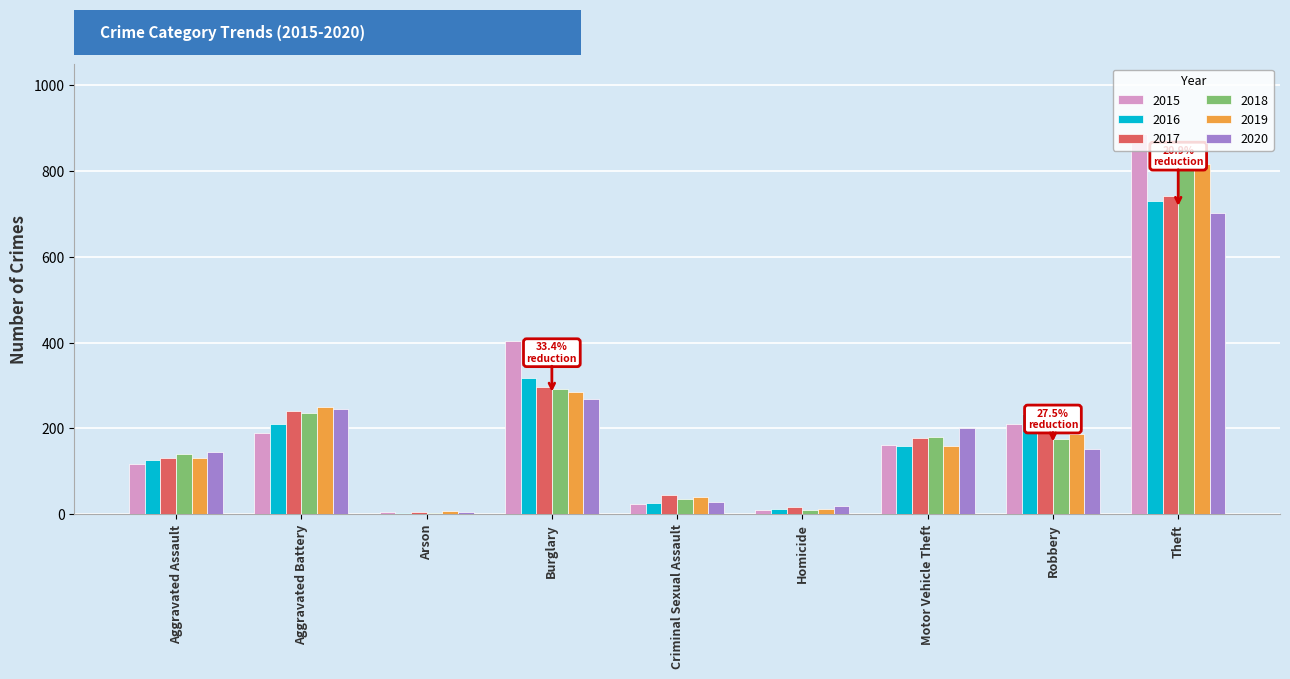

Which series has the largest total across all categories?

2015